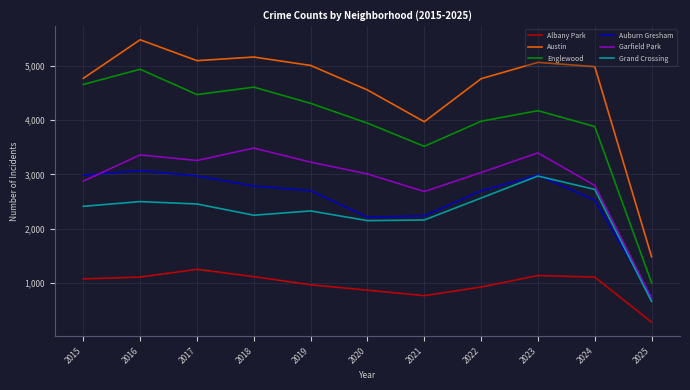

How many lines are shown in the chart?

6